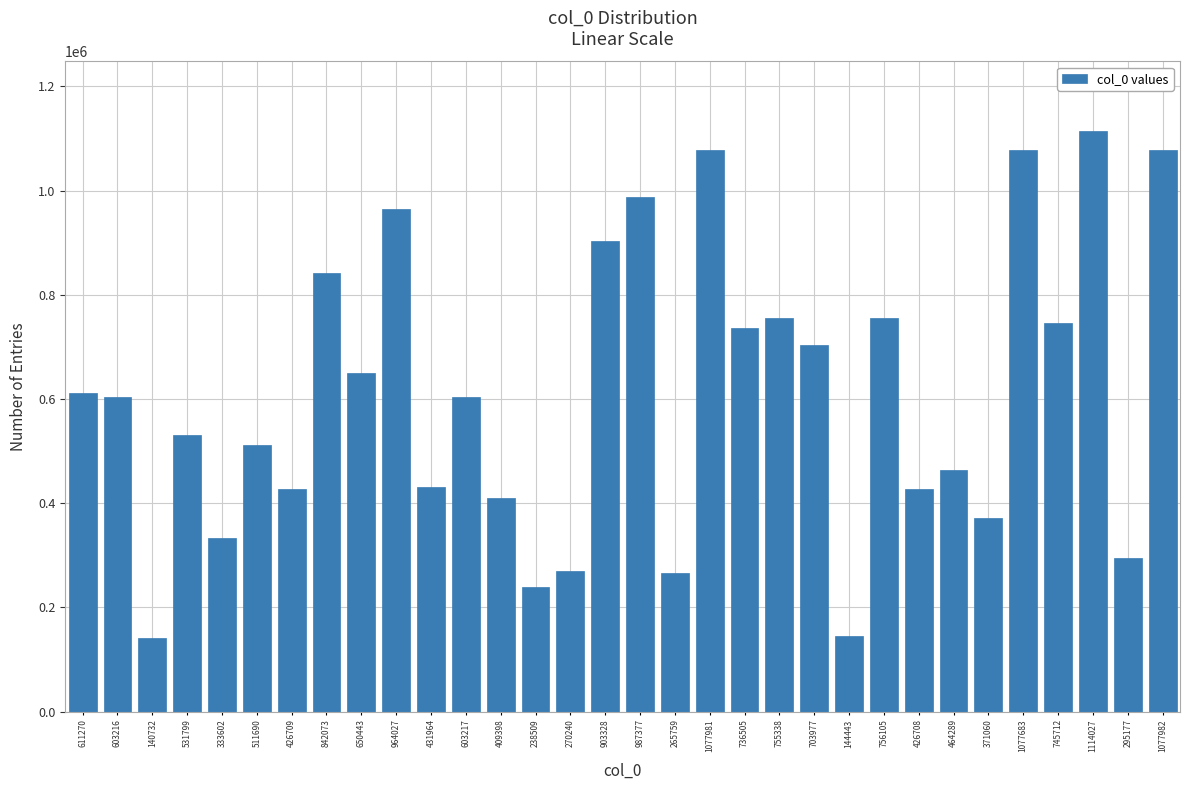

Is it true that the value at 371060 is 611128?

False